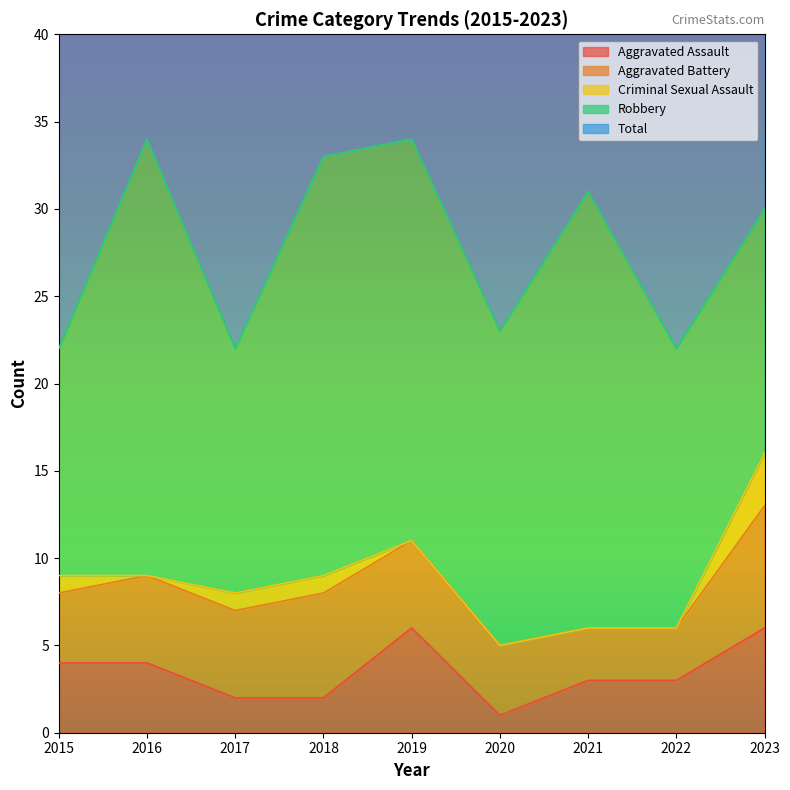

Is it true that Total equals 39 at 2020?

False